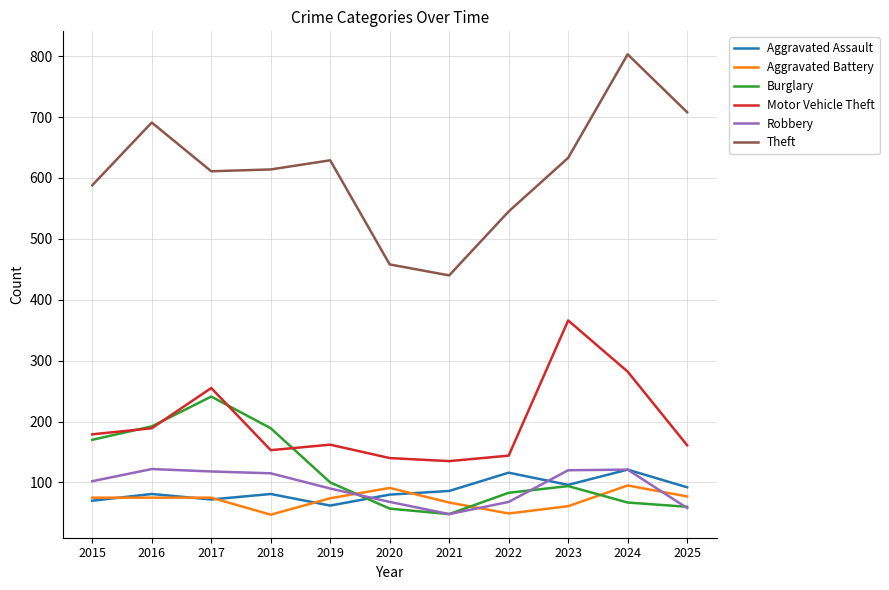

In Motor Vehicle Theft, how many points are lower than both neighbors (excluding endpoints)?

2